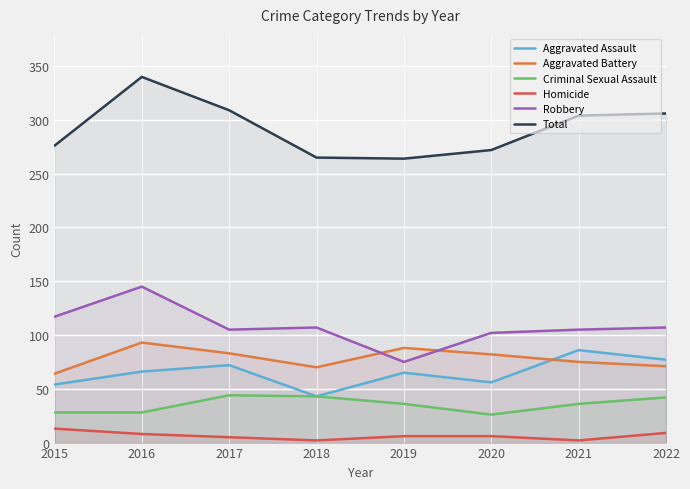

The value of Homicide at 2019 is 10. True or false?

False